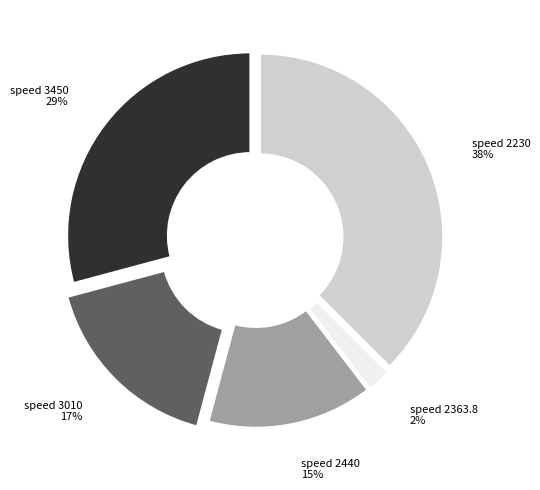

How many segments does this pie chart have?

5